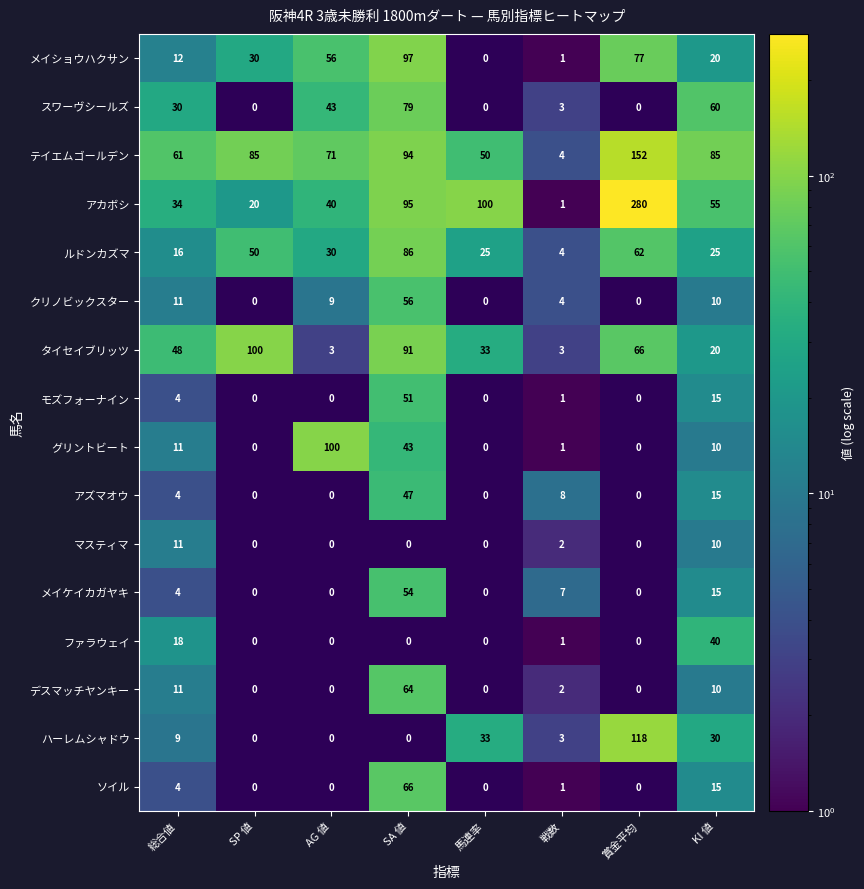

How many data points in ルドンカズマ are less than 30?

4